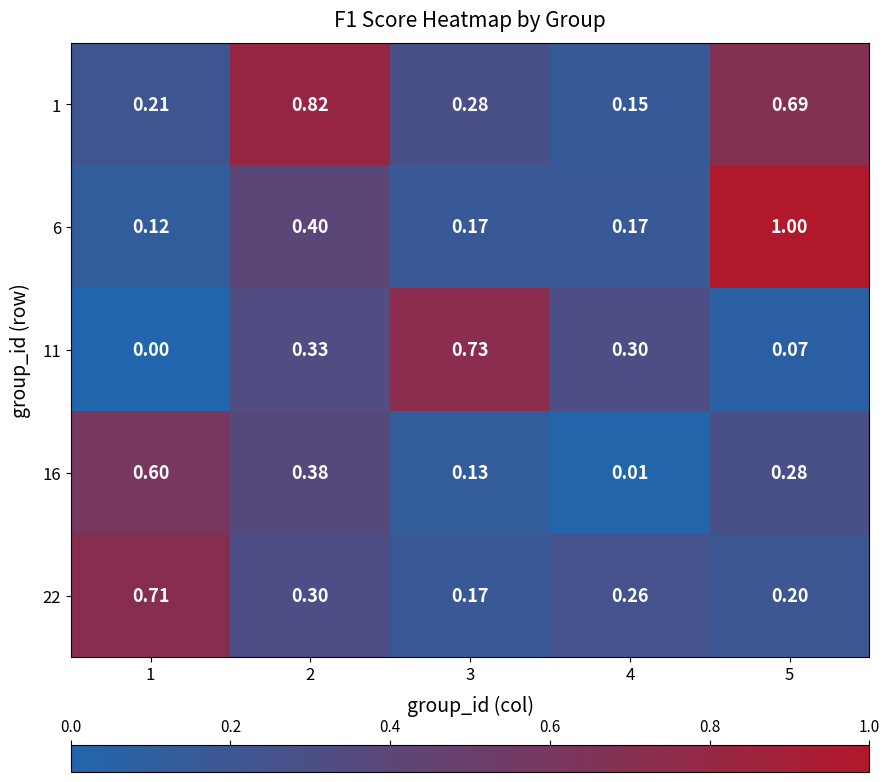

Which series has the widest spread of values?

6